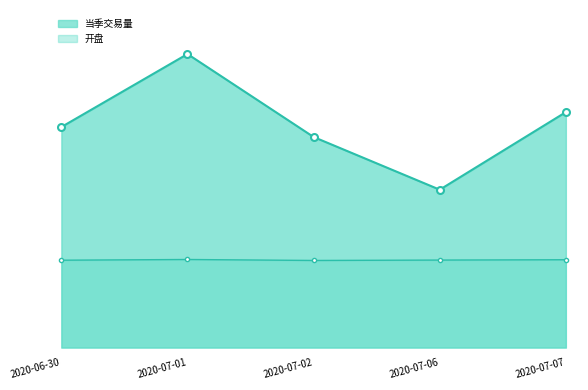

What is the value of the 当季交易量_line point at the 5th from the left?

232086.0